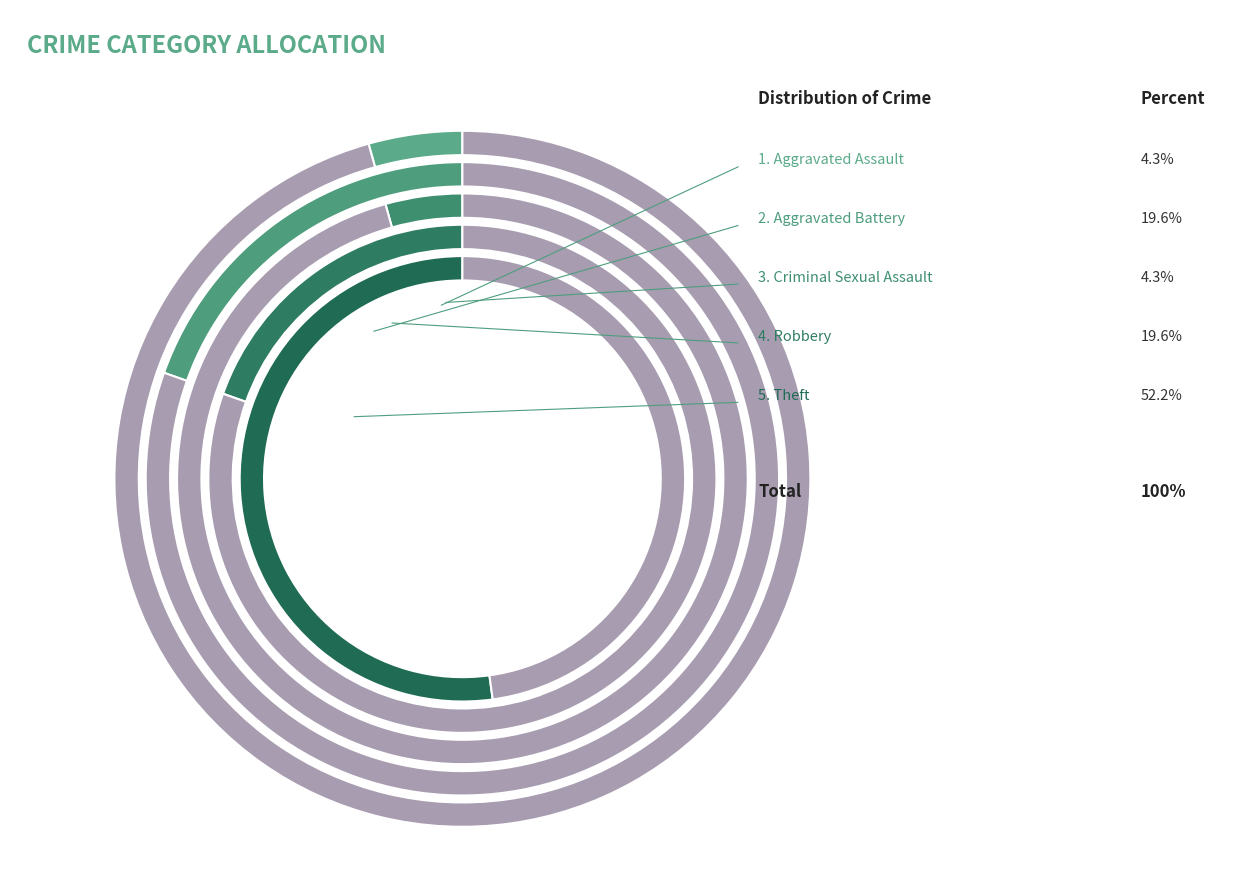

What percentage is the Theft slice, to the nearest percent?

52%